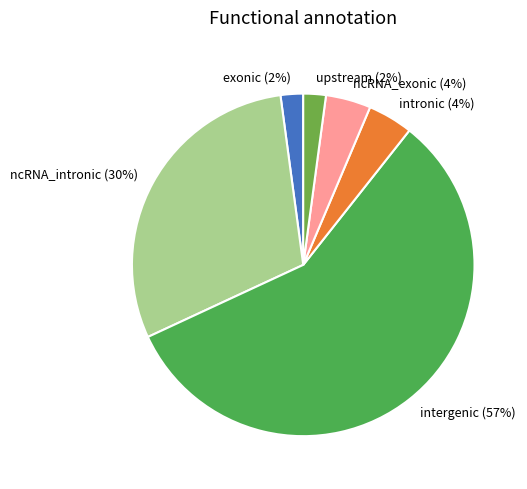

Combined, do intergenic and intronic account for over 50%?

Yes